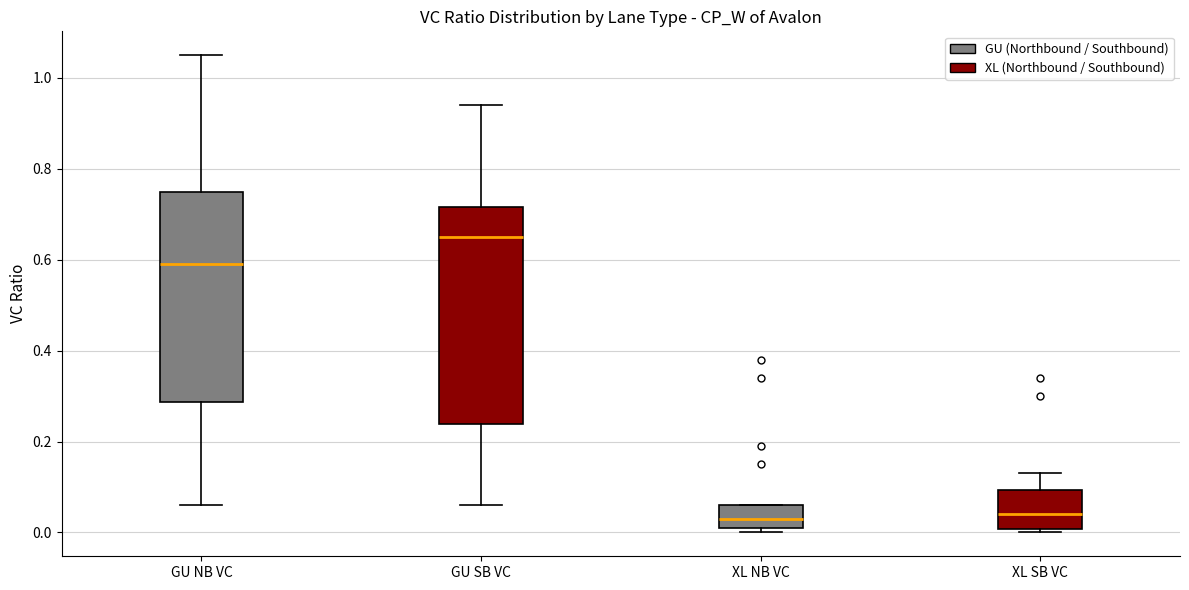

Reading left to right, read every box against the y-axis: the position of its median line, the range the box covers, and the ends of its whiskers. The values are not printed on the chart, so give them approximately, as read against the axis.

GU NB VC: median 0.60, box 0.28 to 0.76, whiskers 0.06 to 1.06
GU SB VC: median 0.66, box 0.24 to 0.72, whiskers 0.06 to 0.94
XL NB VC: median 0.04, box 0.02 to 0.06, whiskers 0.00 to 0.06
XL SB VC: median 0.04, box 0.00 to 0.10, whiskers 0.00 (just below the box's lower edge) to 0.14